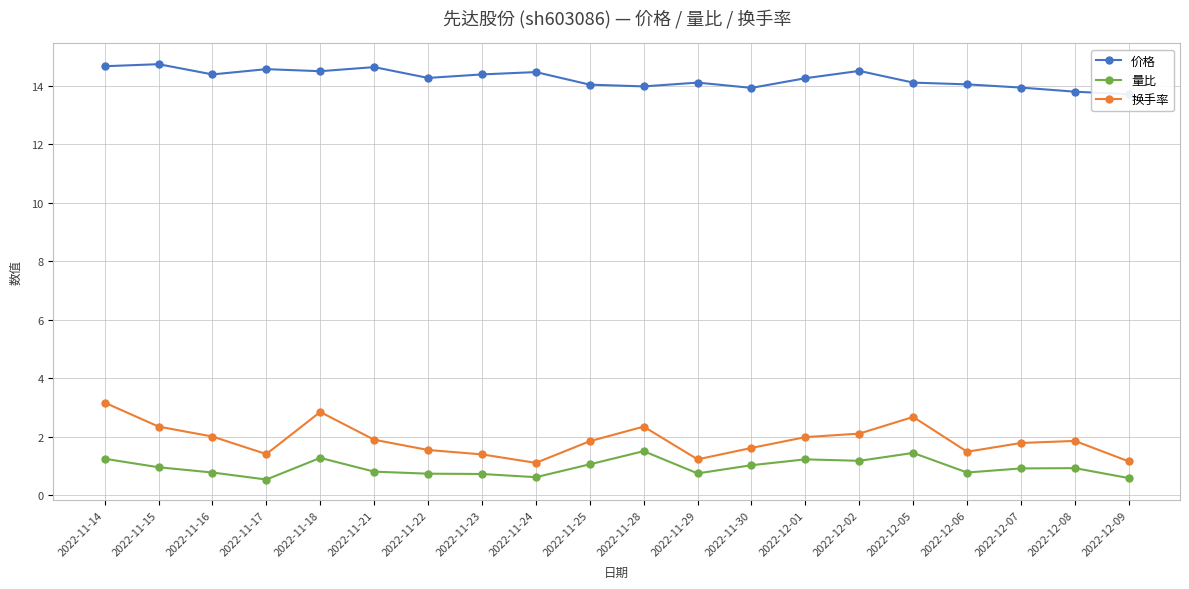

At which label is 价格 closest to 14?

2022-11-25